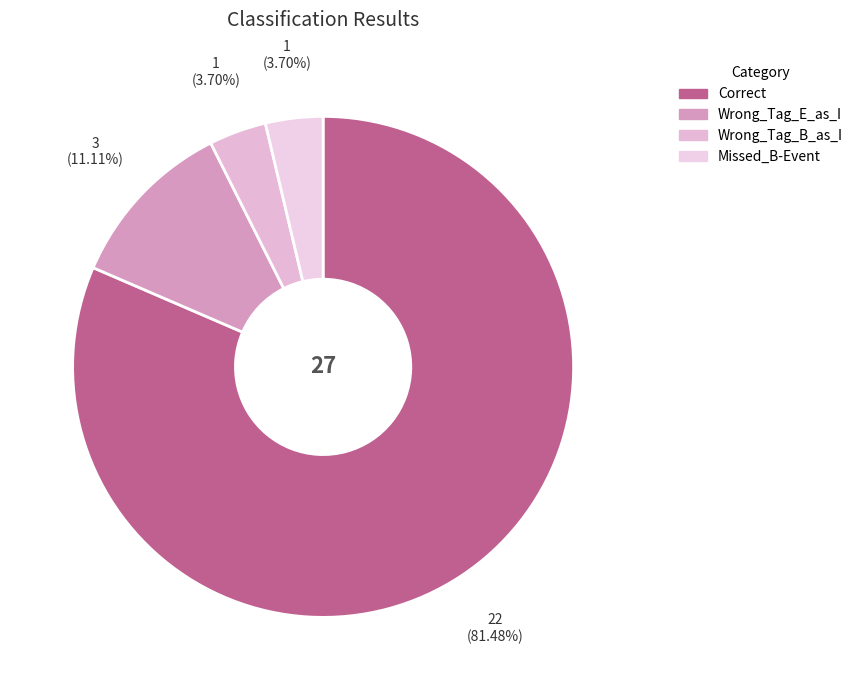

Count the number of slices in the pie.

4